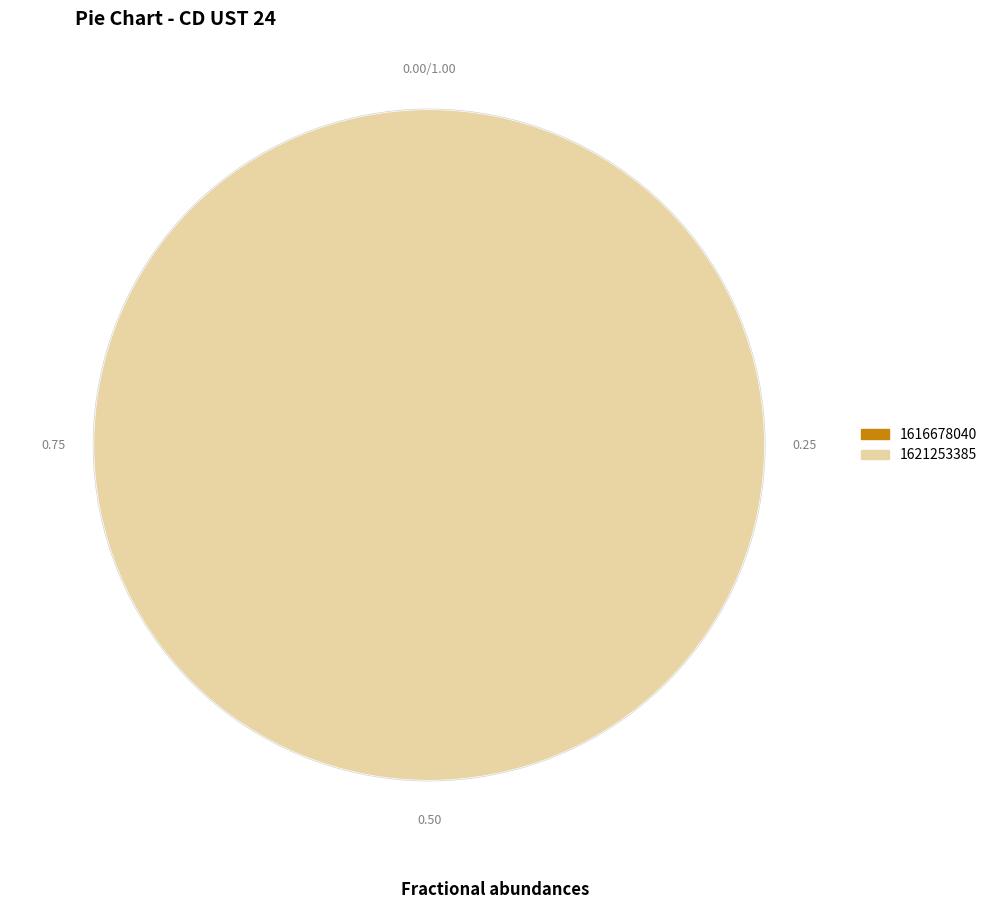

True or false: 1621253385 accounts for 100% of the total.

True